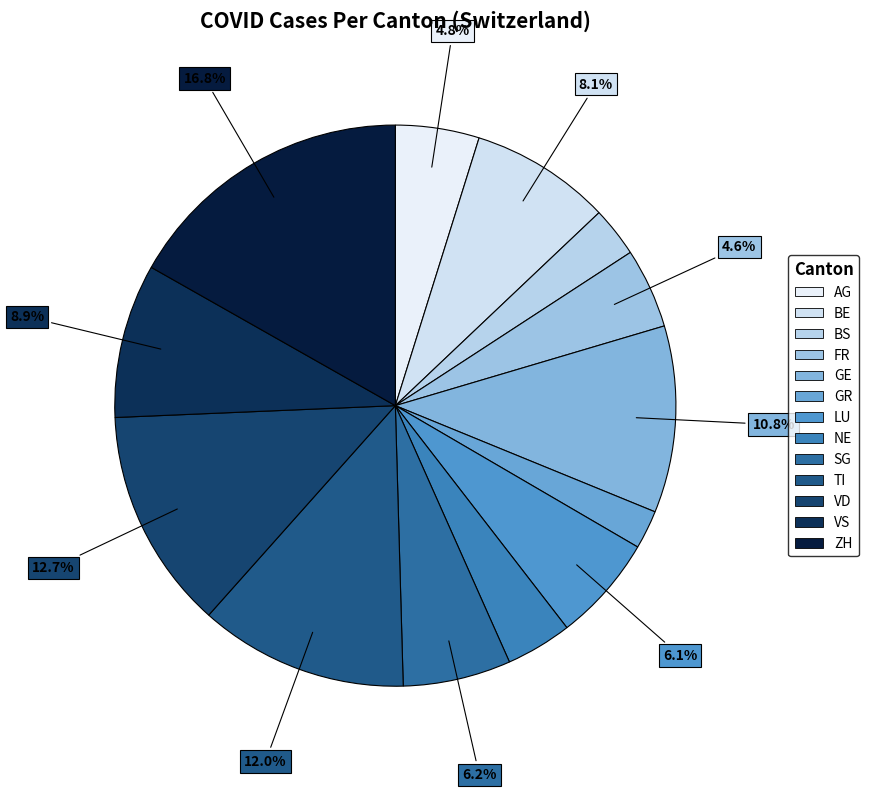

Rank the categories by value from lowest to highest.

GR, BS, NE, FR, AG, LU, SG, BE, VS, GE, TI, VD, ZH